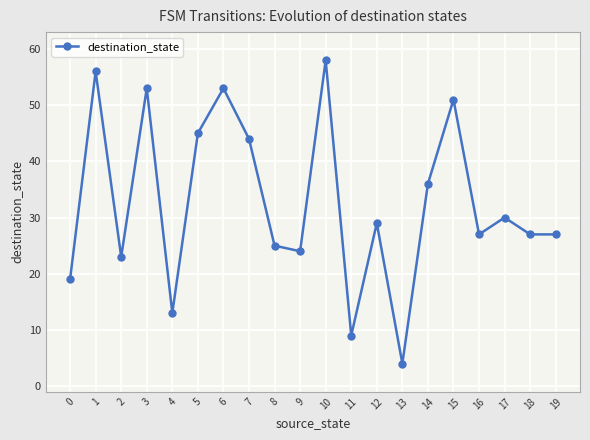

What is the difference between the second highest and minimum values?

52